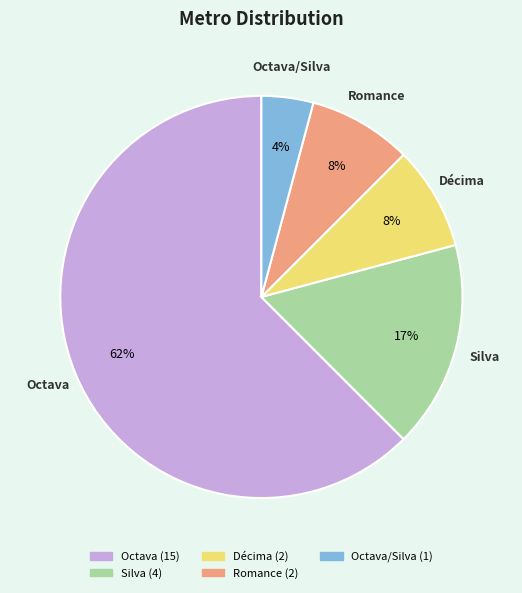

How many slices are in this pie chart?

5